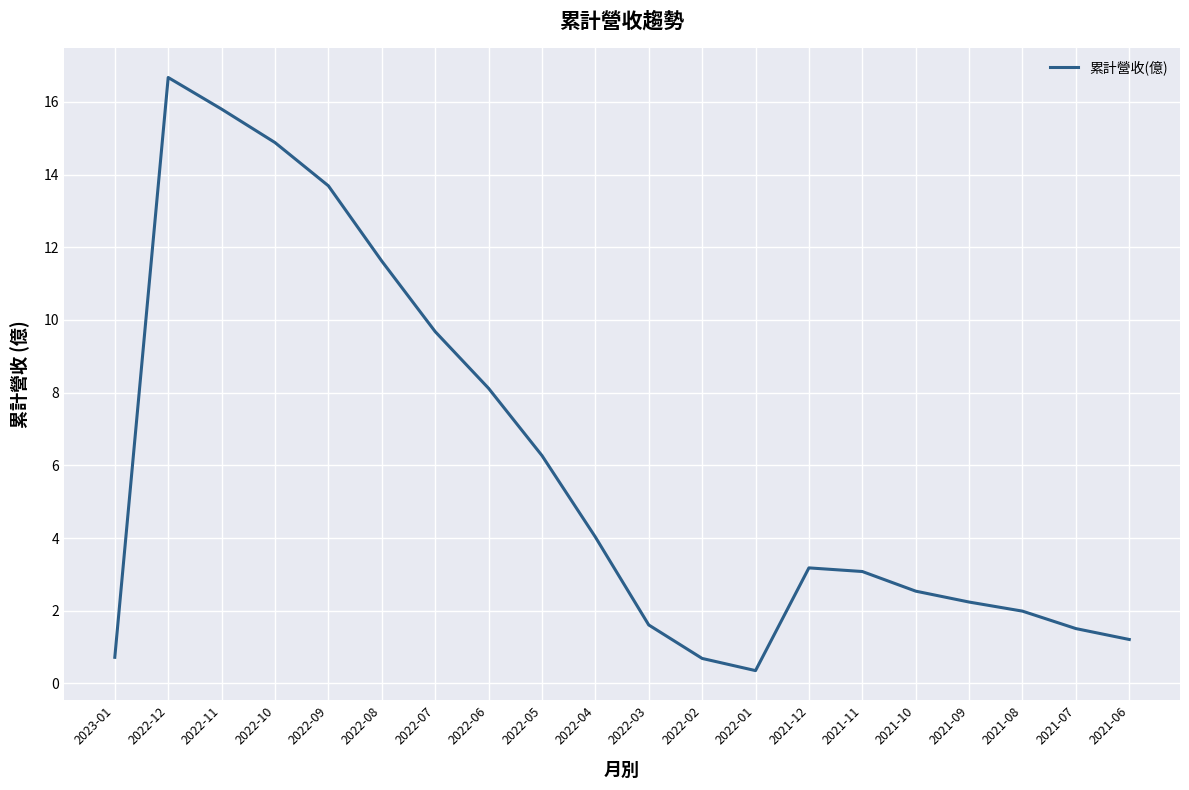

What is the change in value from 2022-02 to 2021-07?

+0.8